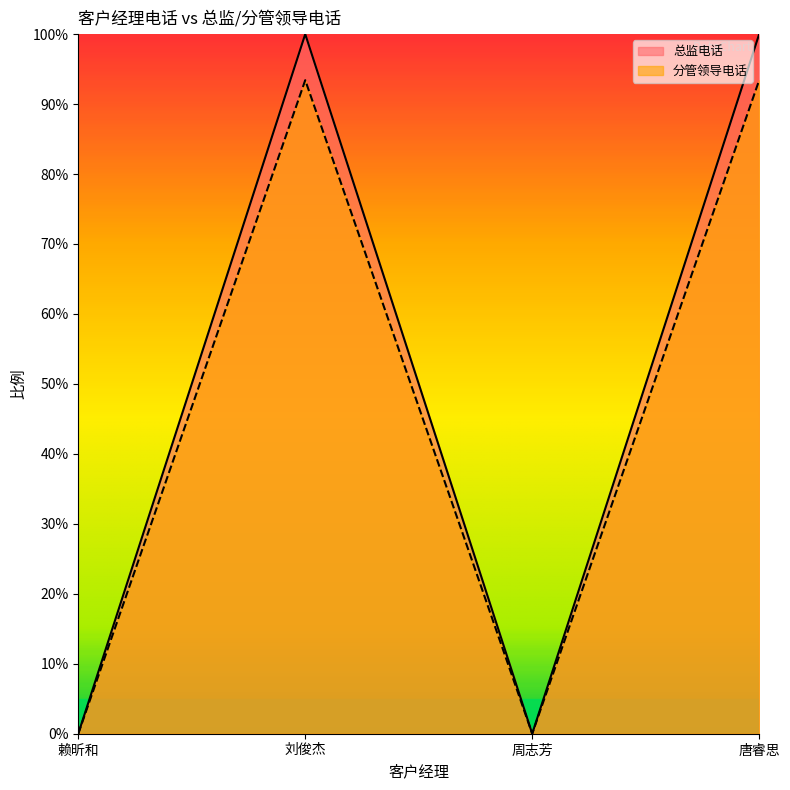

Where is 分管领导电话 nearest to the value 0?

赖昕和